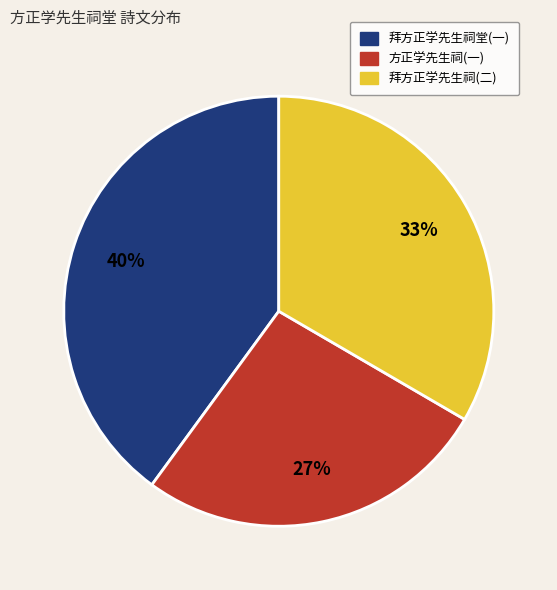

To the nearest percent, what is the difference between the largest and smallest slice percentages?

13%